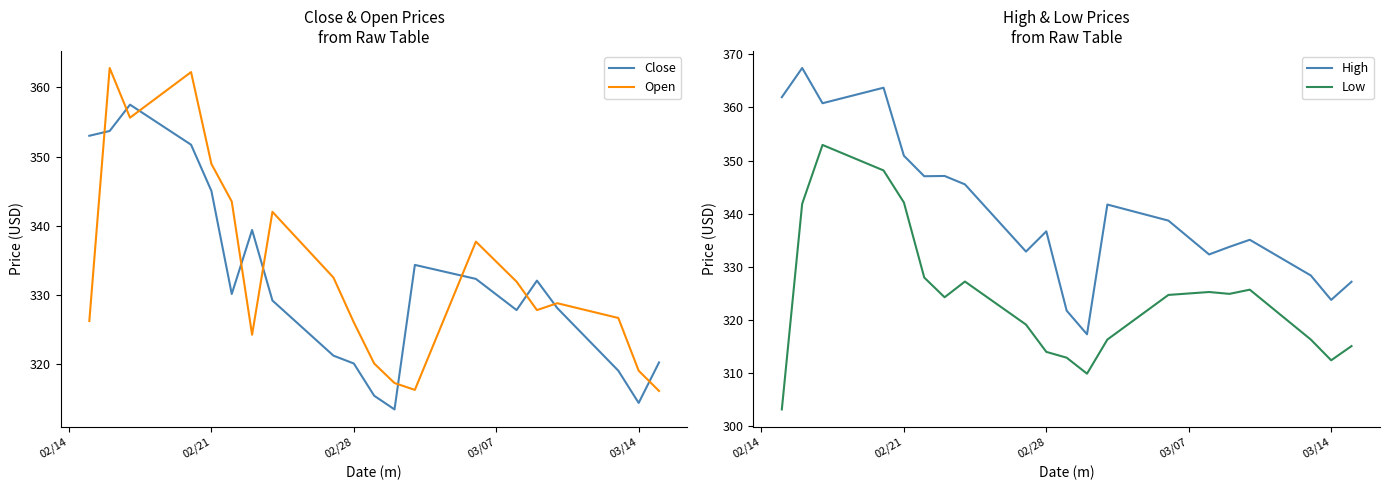

True or false: Close and Open intersect in this chart.

True